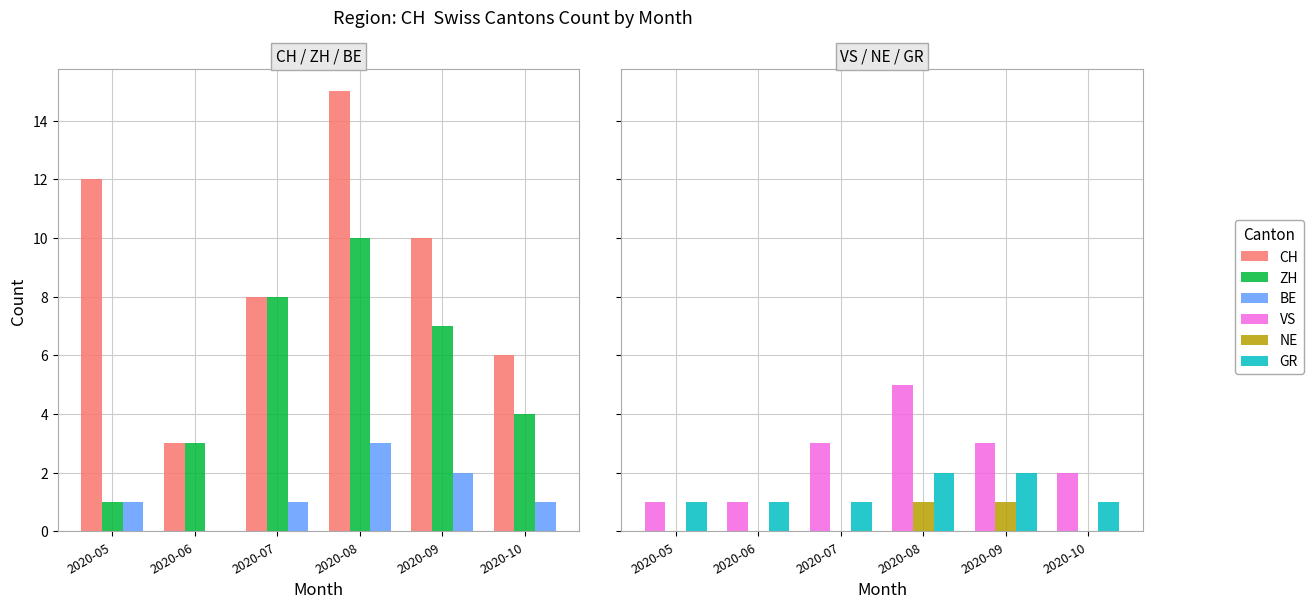

Does the chart contain any negative values?

No